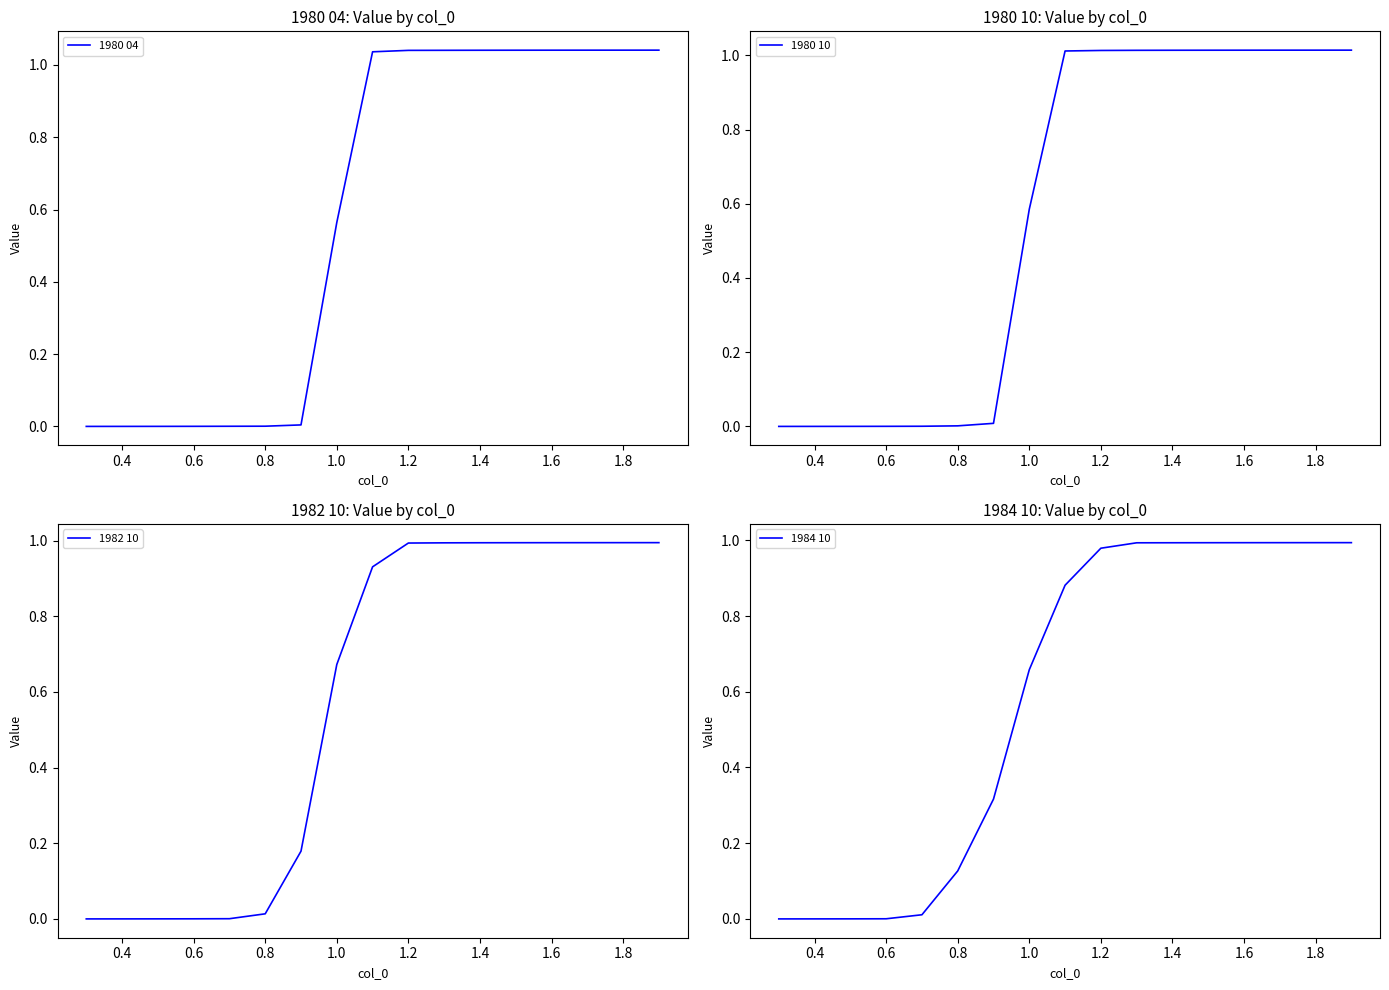

True or false: 1980 04 has a value of 0.3 at 1.4.

False